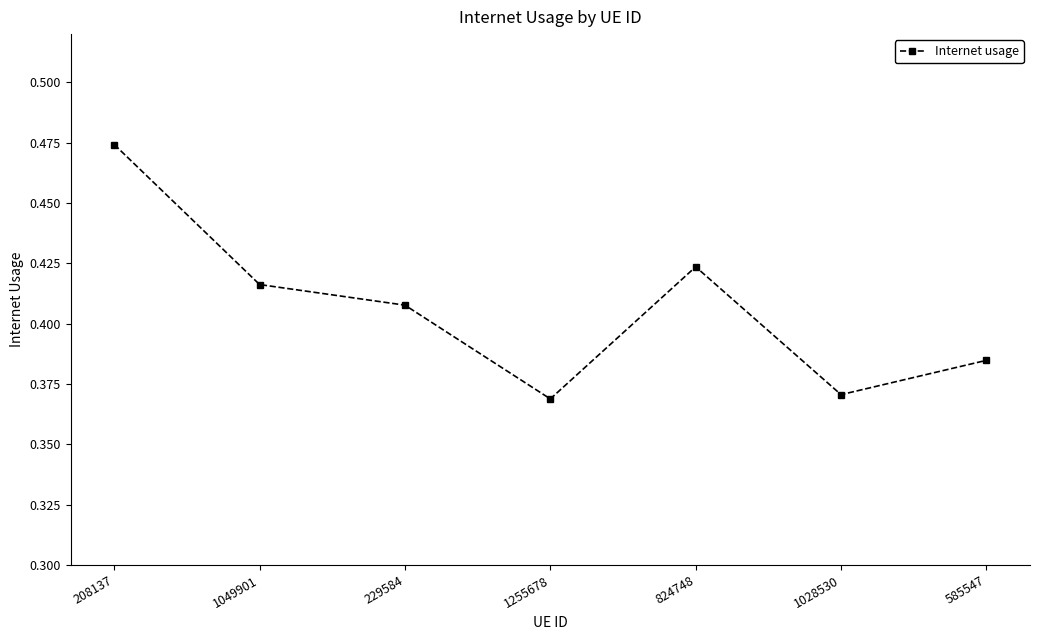

What is the sum of all values?

2.8